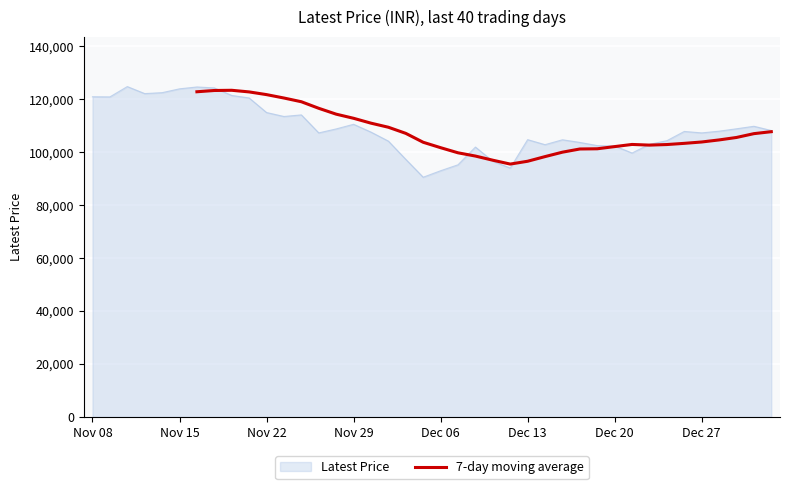

The value at 23 is 96978.6. True or false?

True